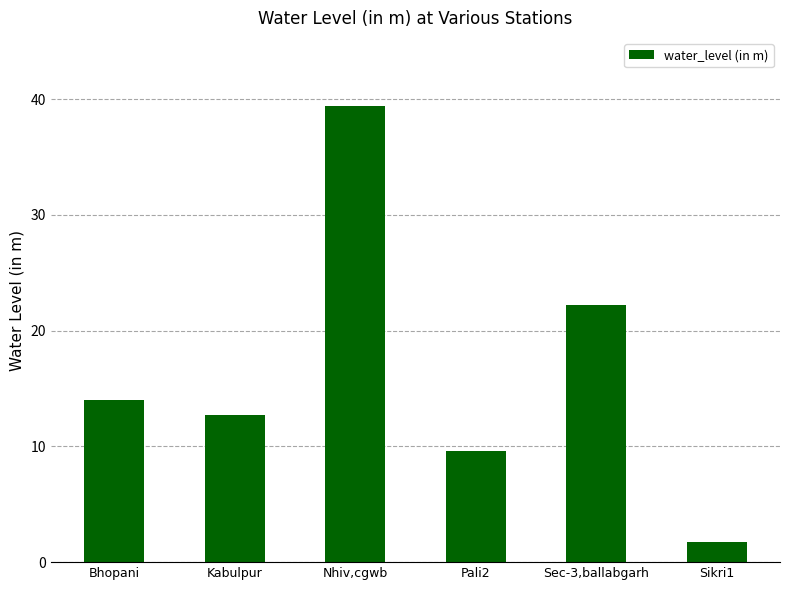

Reading left to right, list all the values displayed in this chart.

14.0	12.7	39.4	9.6	22.2	1.8